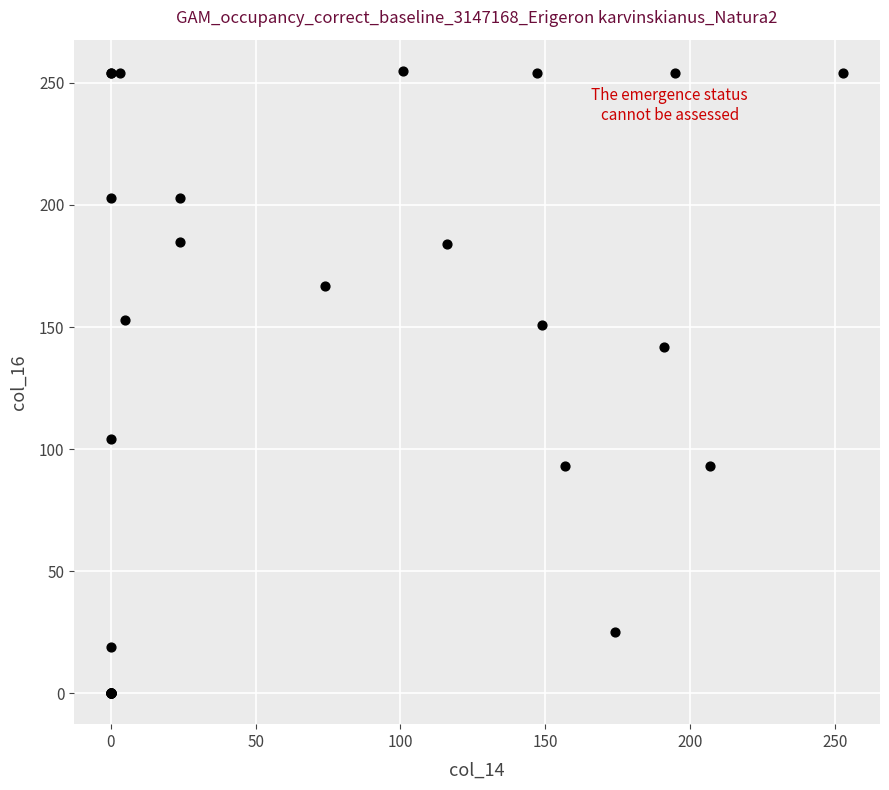

What Y value in the scatter plot is closest to 127?

142